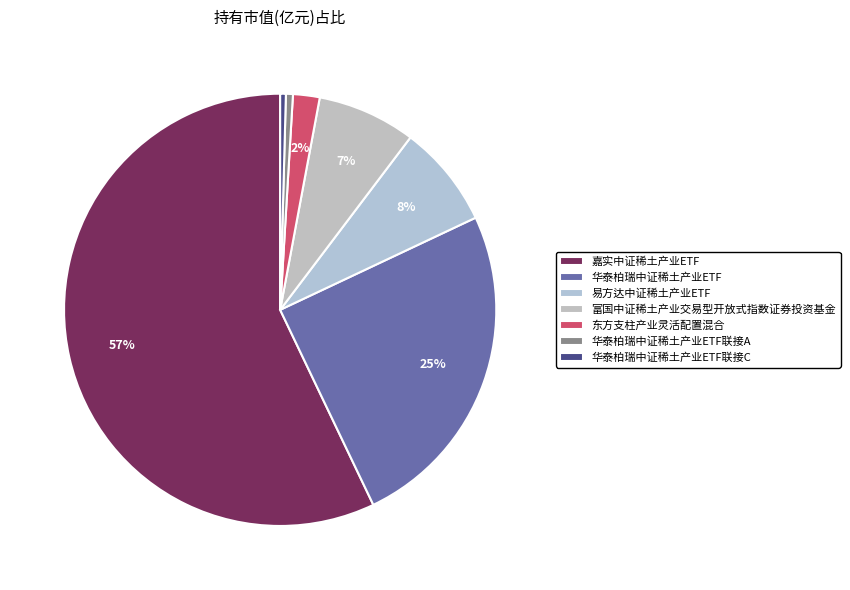

Which has a higher value, 东方支柱产业灵活配置混合 or 易方达中证稀土产业ETF?

易方达中证稀土产业ETF